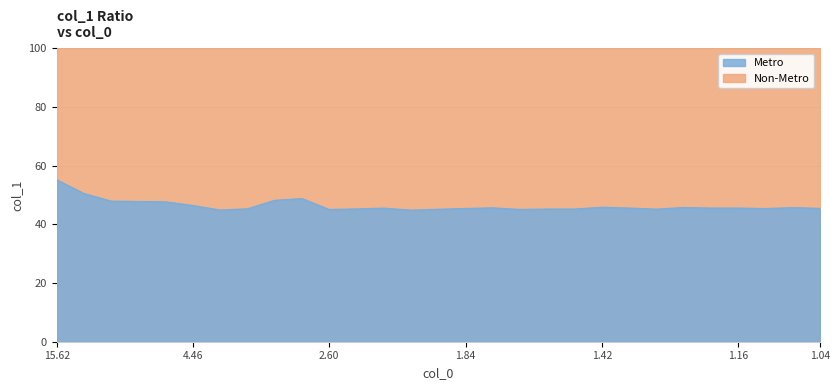

What is the change in value from 3.90625 to 1.73611?

+0.8